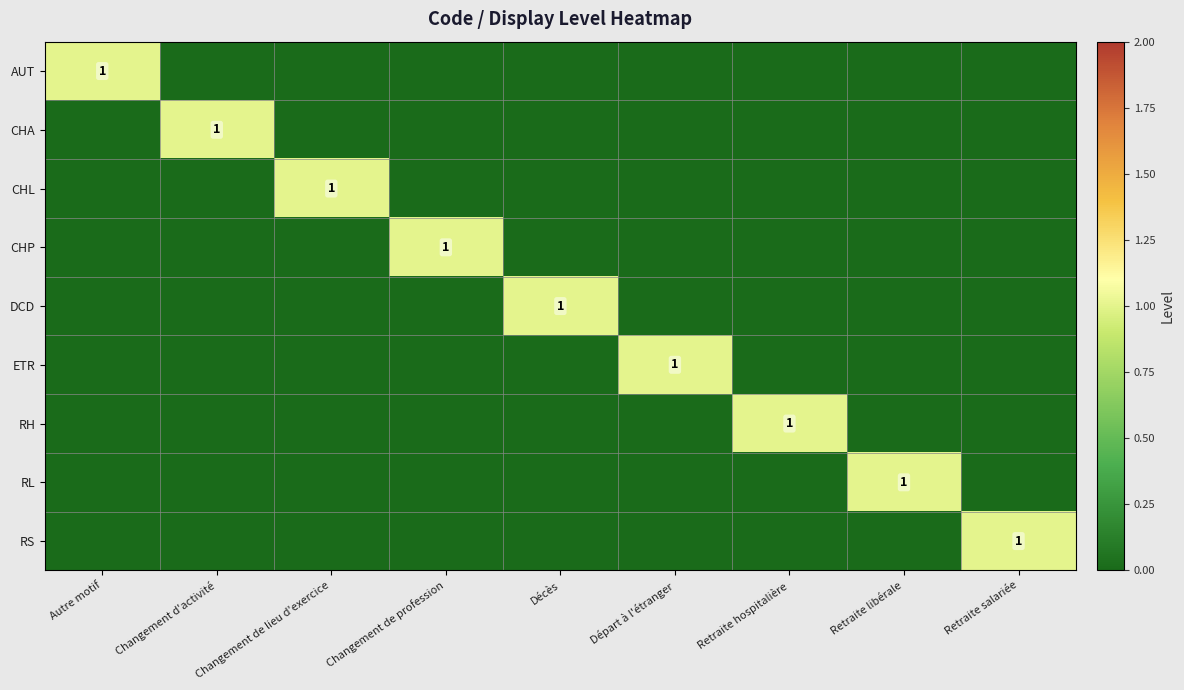

What is the total value across all series at Changement de lieu d'exercice?

1